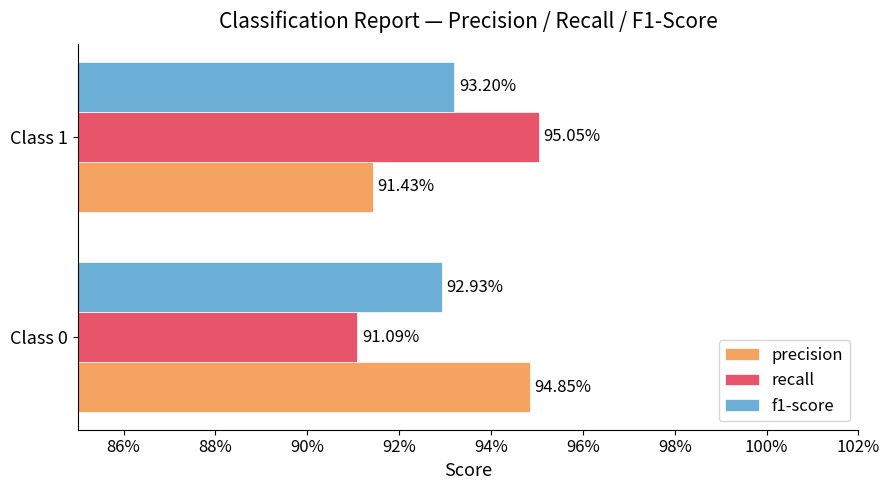

What are all the series names shown in the legend?

precision, recall, f1-score